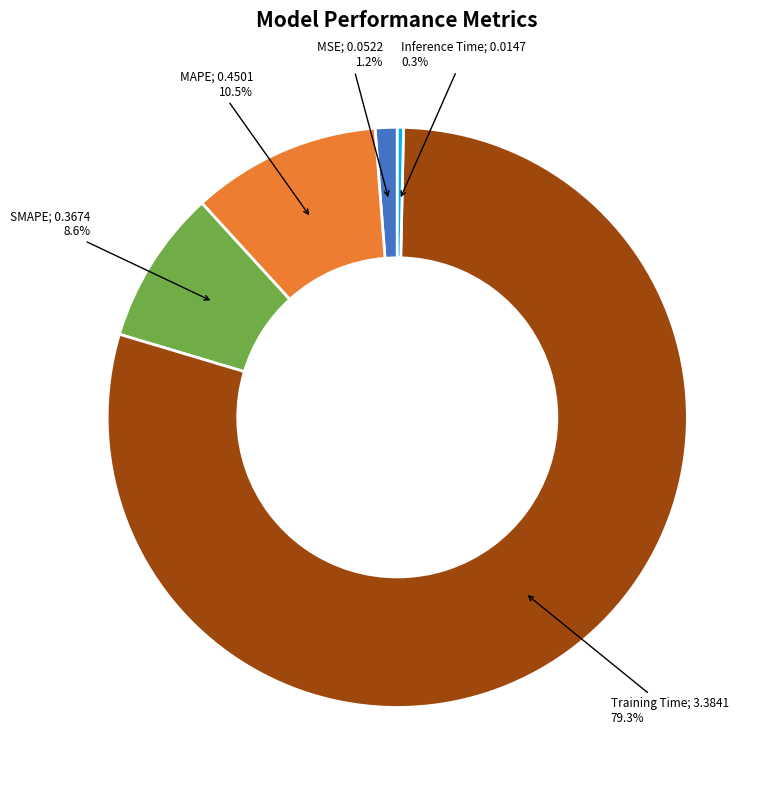

Count the number of slices in the pie.

5